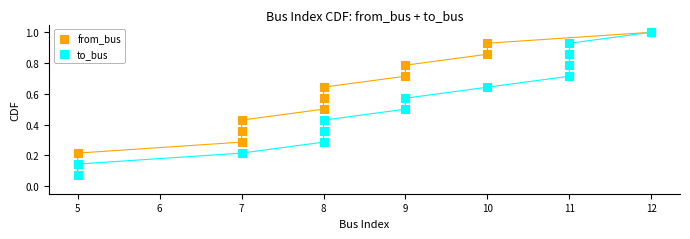

What are all the series names shown in the legend?

from_bus, to_bus